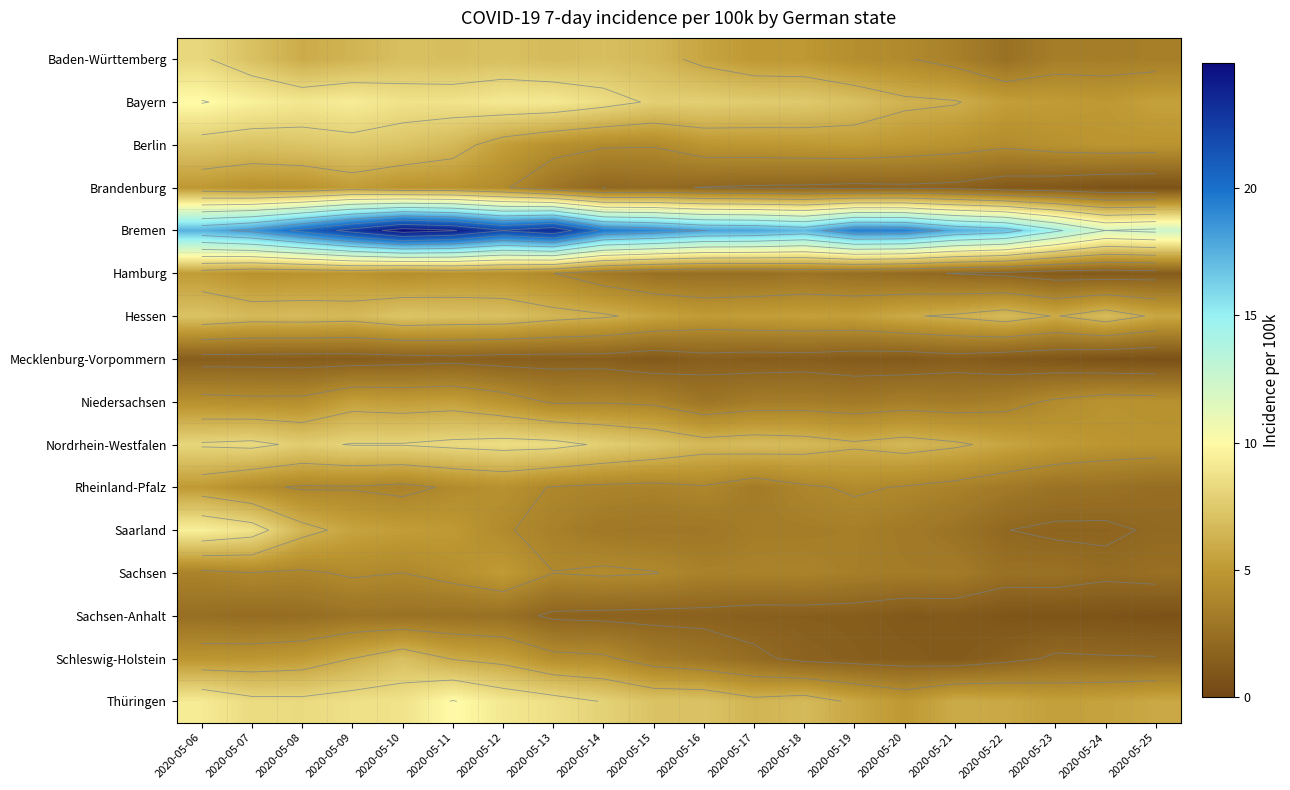

What is the spread (max minus min) of values at 2020-05-20?

18.2